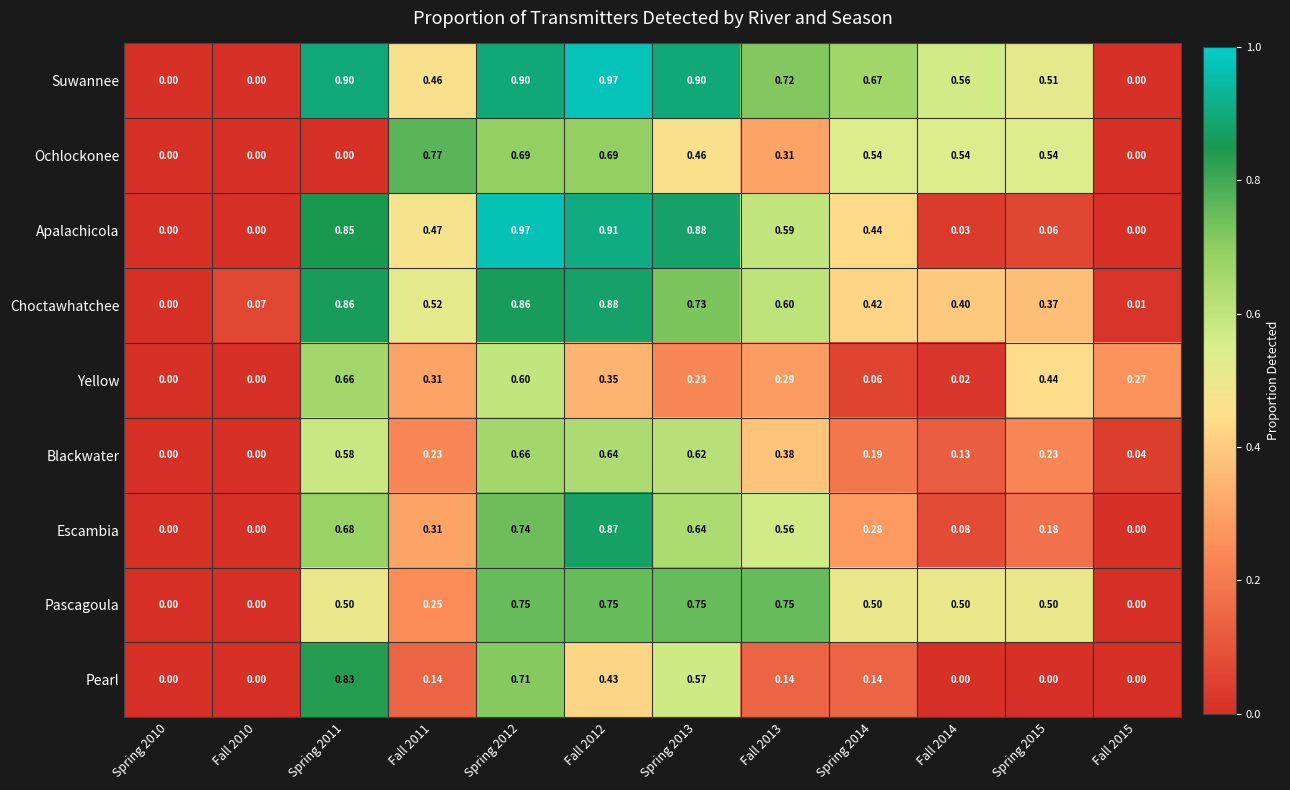

Between Fall 2011 and Fall 2015, which series saw the biggest shift?

Ochlockonee